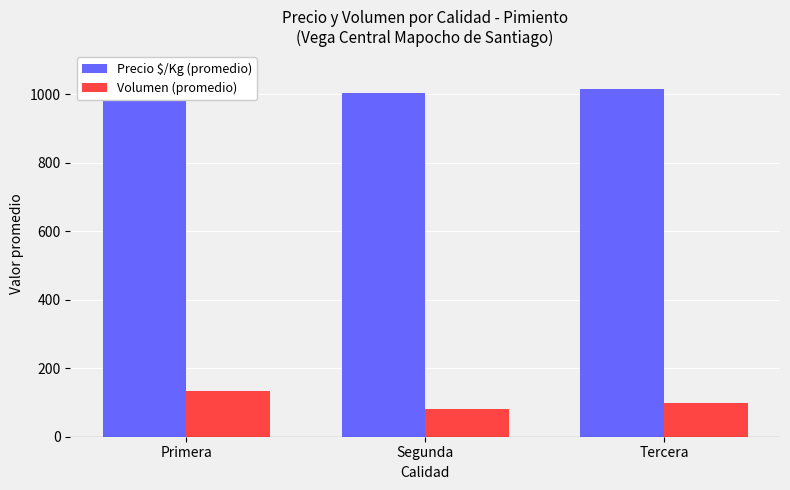

At which label does Volumen (promedio) first exceed 99?

Primera